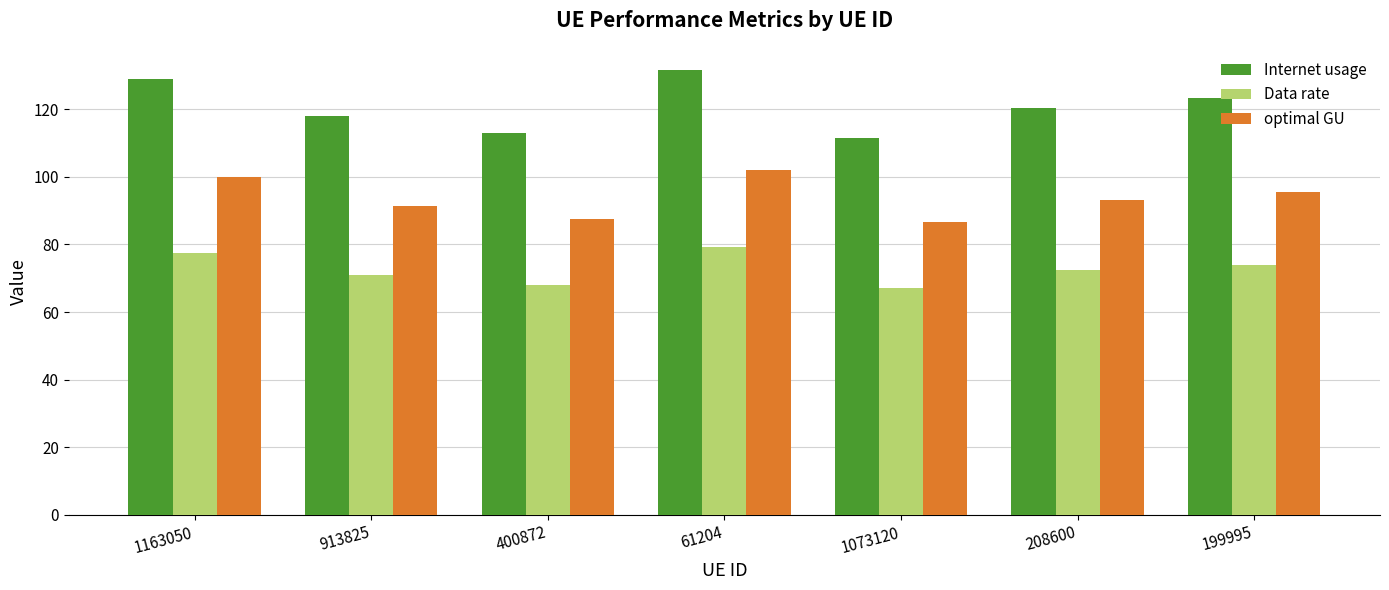

What are all the series names shown in the legend?

Internet usage, Data rate, optimal GU